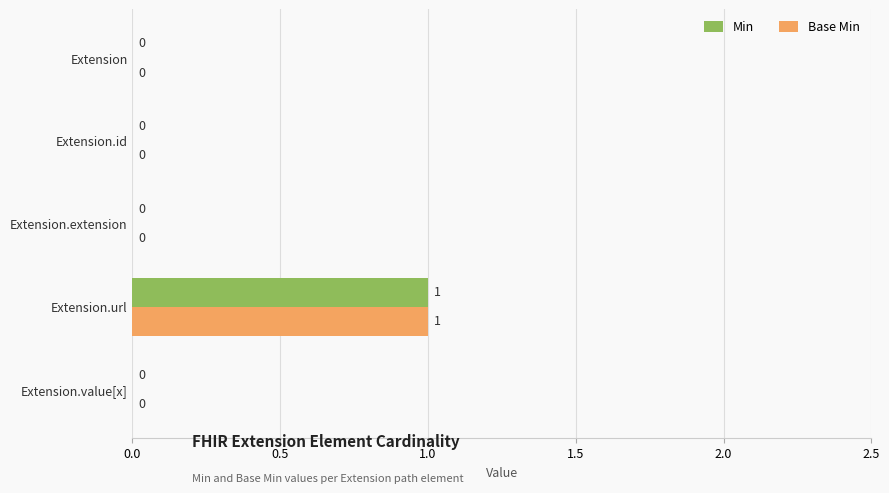

What are all the series names shown in the legend?

Min, Base Min